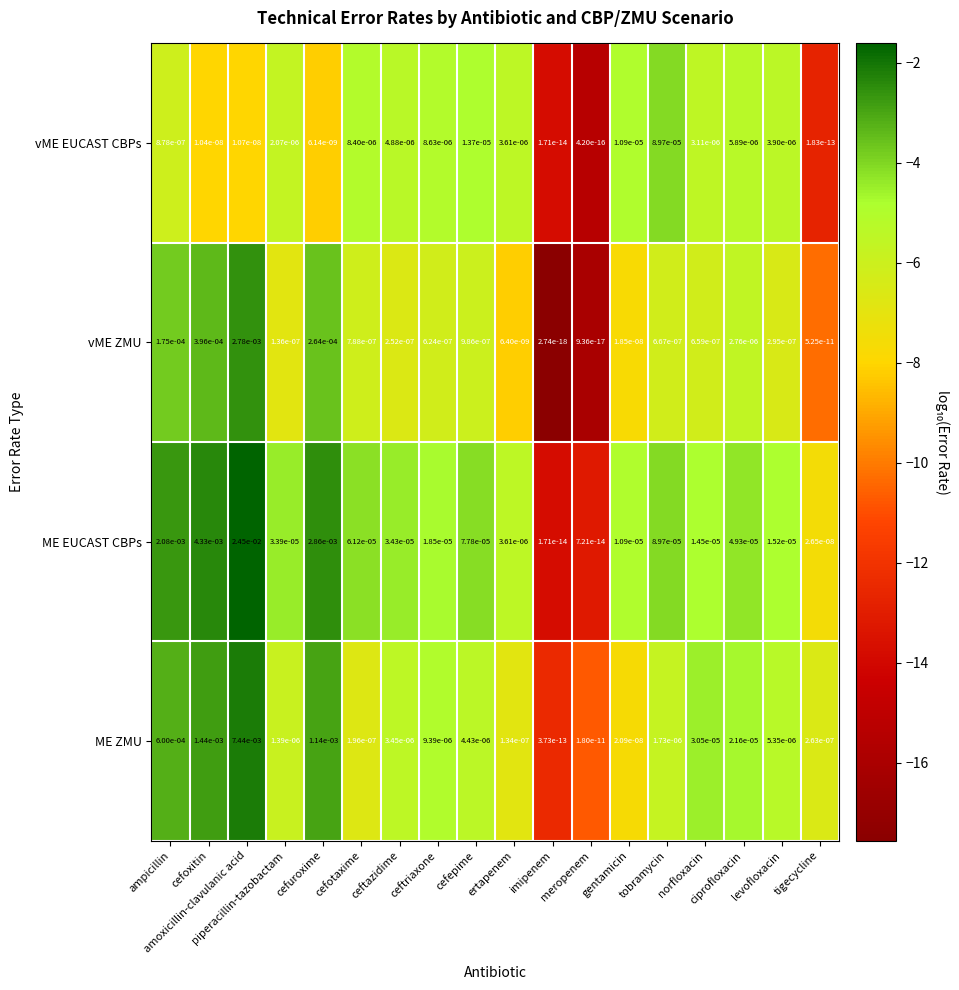

List the series in order of their peak value, lowest first.

vME EUCAST CBPs, vME ZMU, ME ZMU, ME EUCAST CBPs